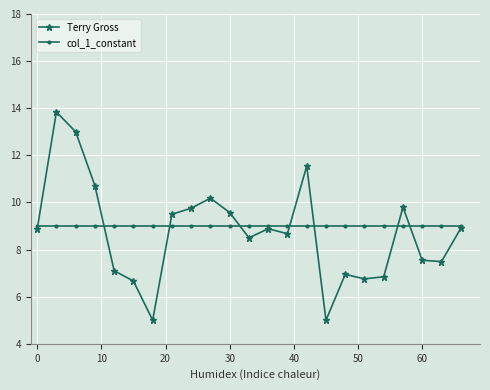

What is the value of the Terry Gross point at the 22nd from the left?

7.5